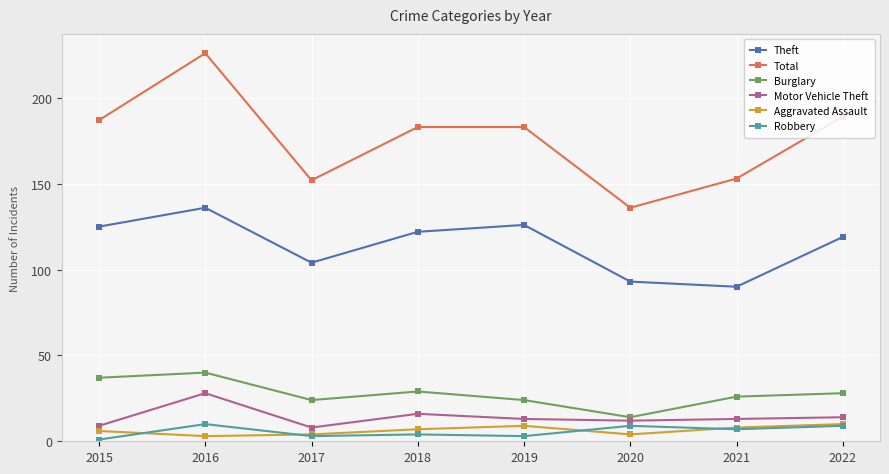

What are all the series names shown in the legend?

Theft, Total, Burglary, Motor Vehicle Theft, Aggravated Assault, Robbery